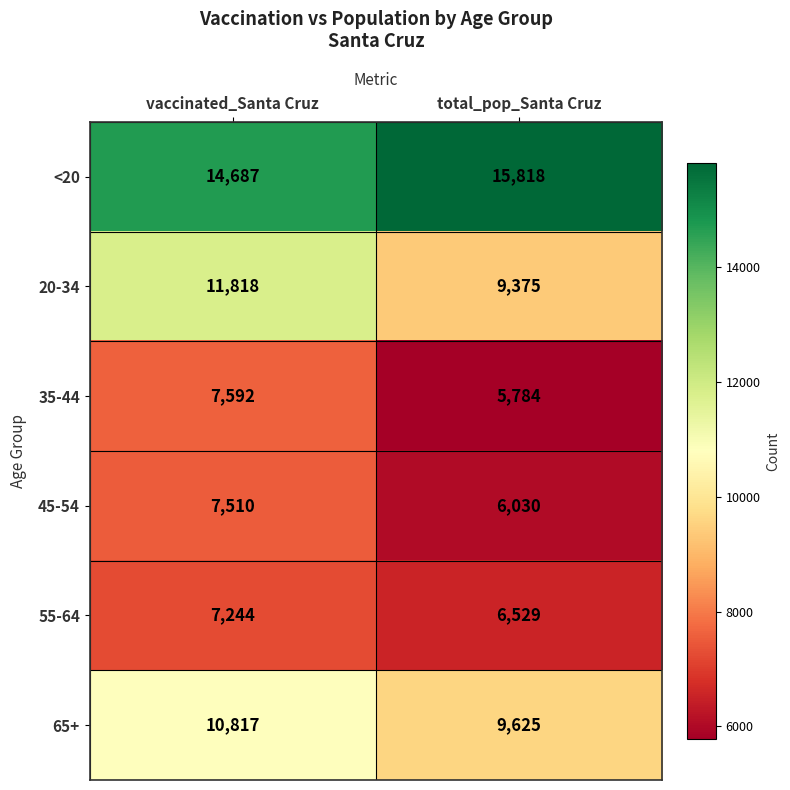

What value does the 55-64 series have at total_pop_Santa Cruz, to the nearest 50?

6550